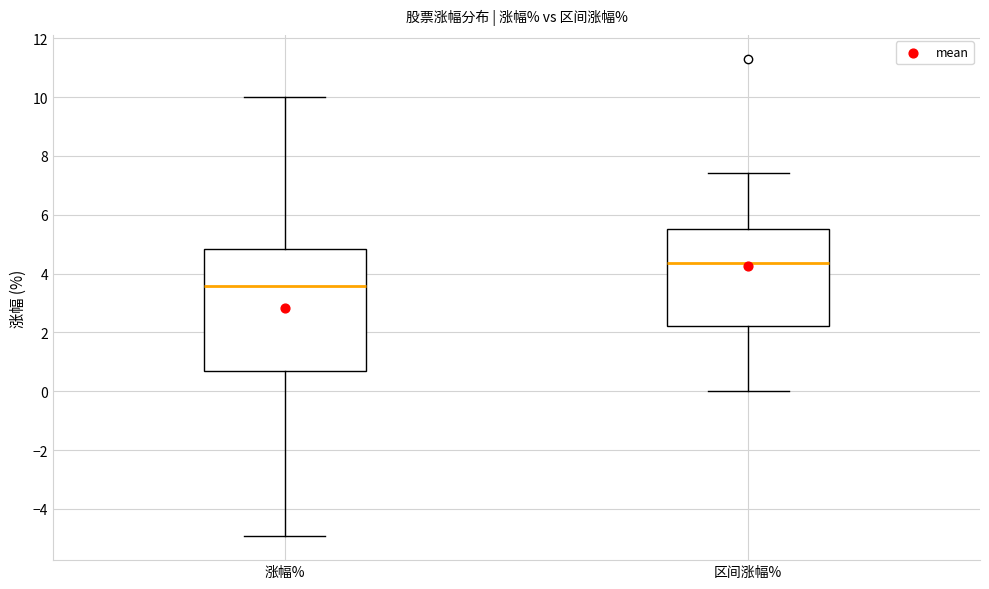

Which box's median line is the highest?

区间涨幅%